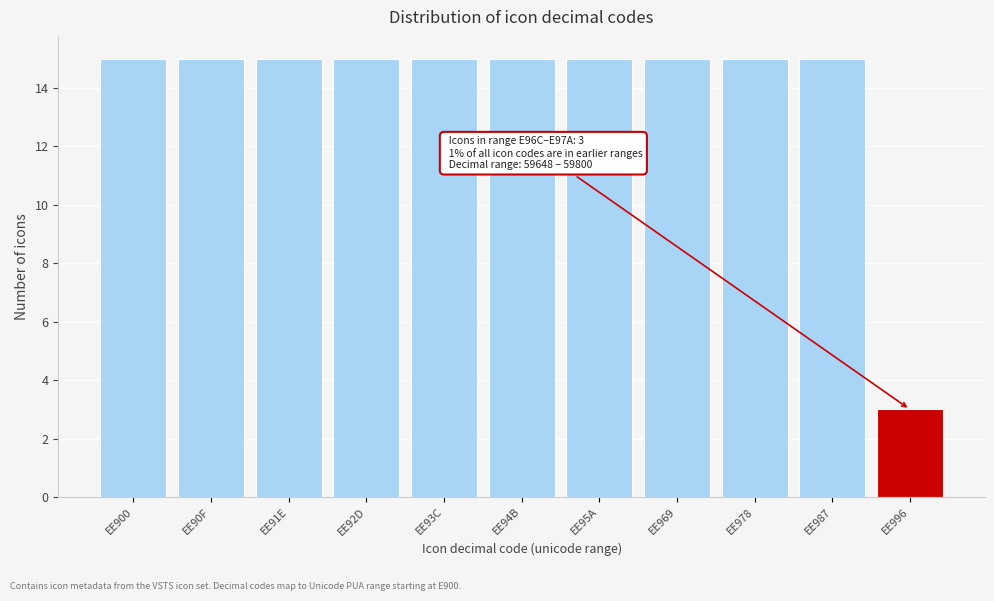

Reading left to right, extract all data points from this chart.

15	15	15	15	15	15	15	15	15	15	3